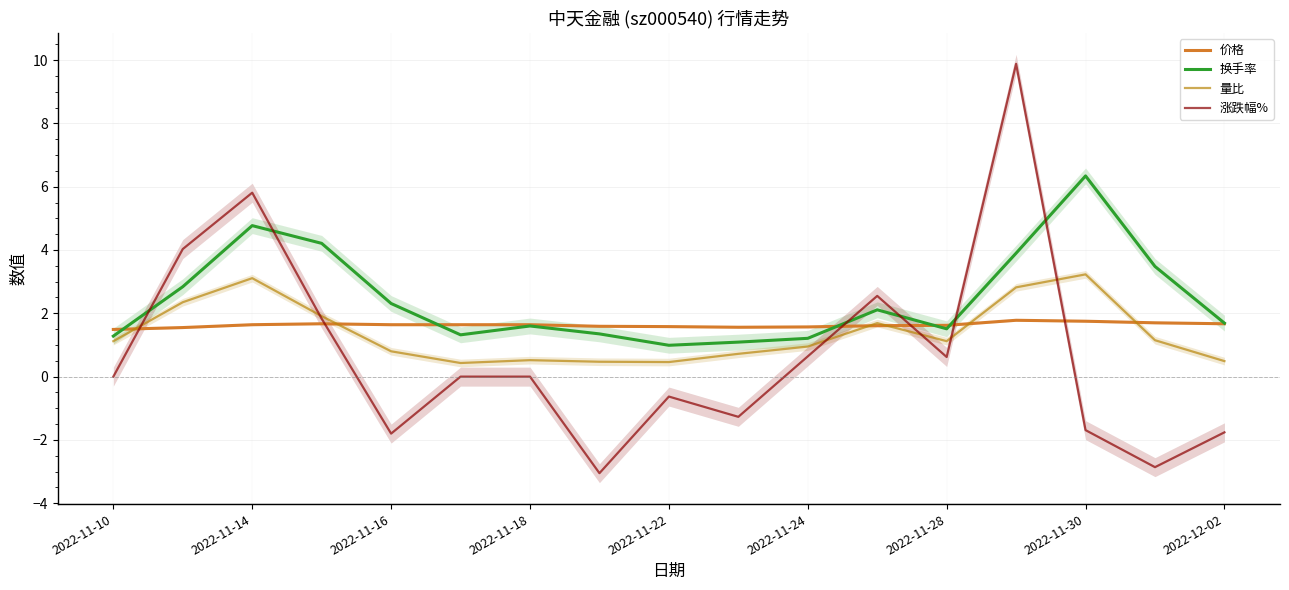

What position from the left is 11?

12